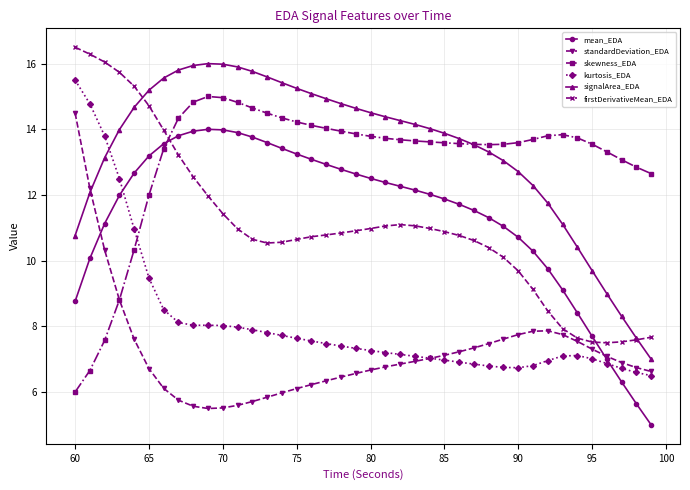

What is the highest value of the mean_EDA series?

14.0